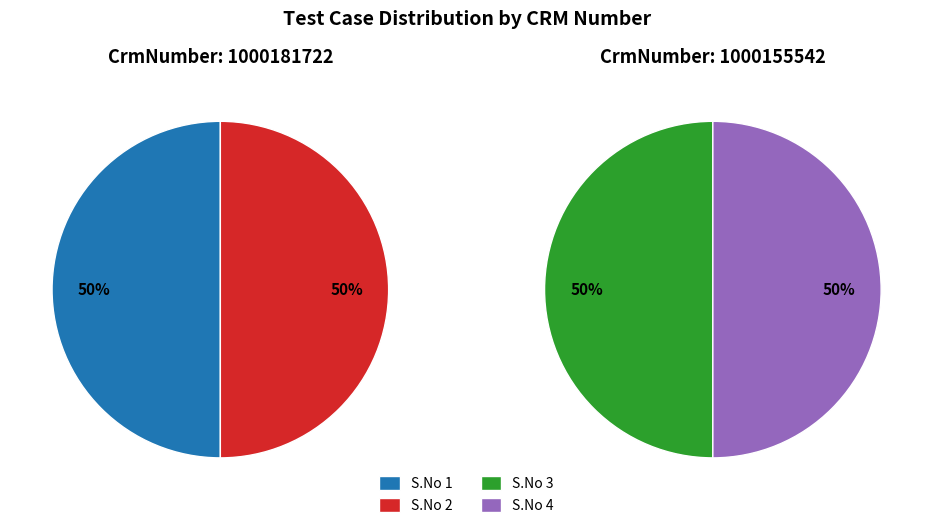

To the nearest percent, what is the combined percentage of 3 and 2?

50%